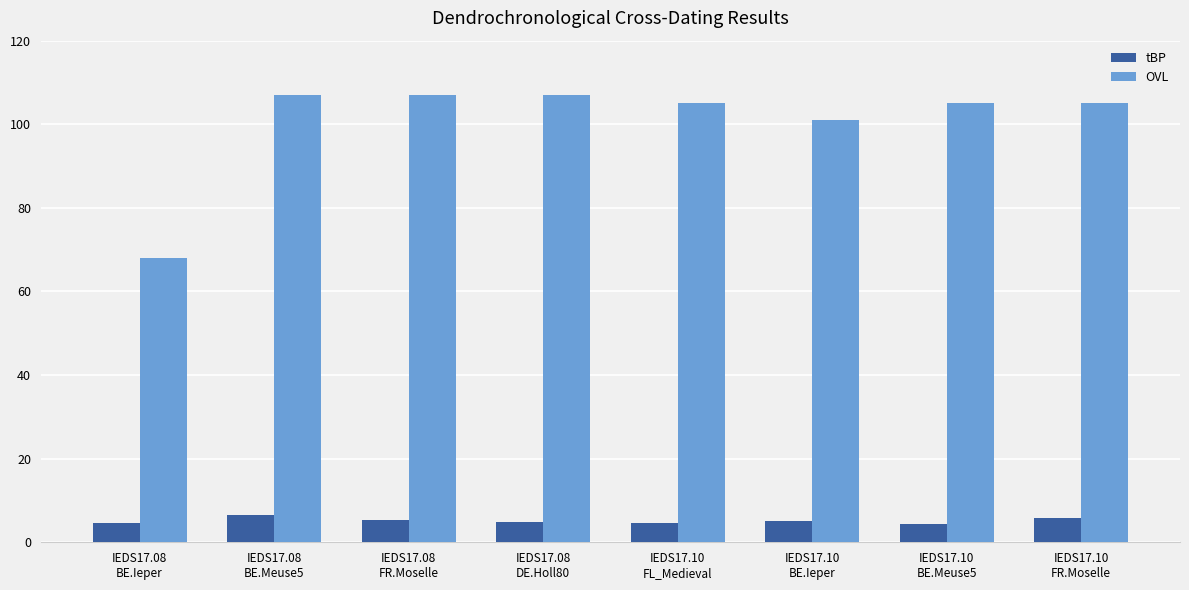

Rank the series by their maximum value, from lowest to highest.

tBP, OVL